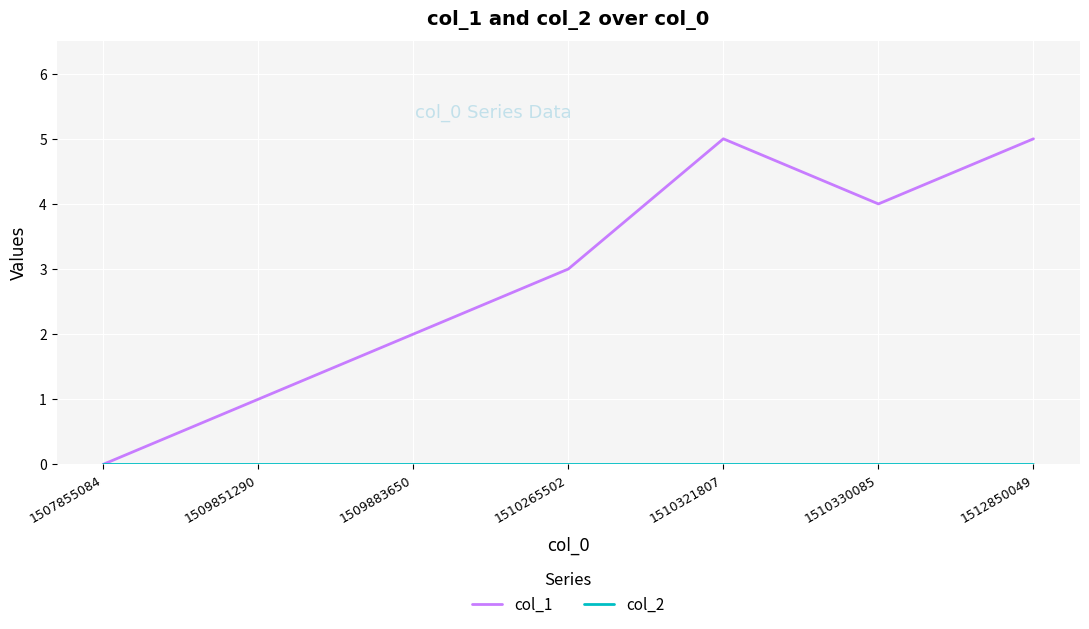

Is it true that col_1 equals 2 at 1510321807?

False